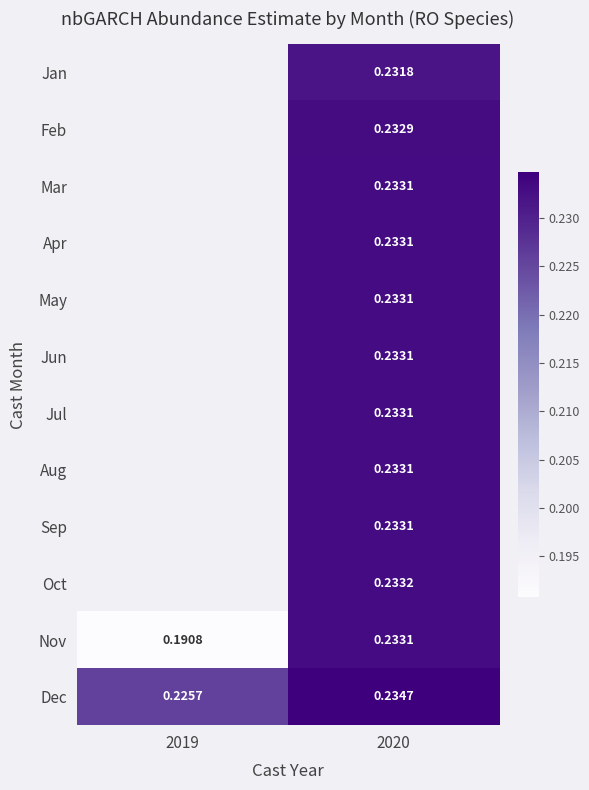

At which category does the chart reach its minimum across all series?

2019